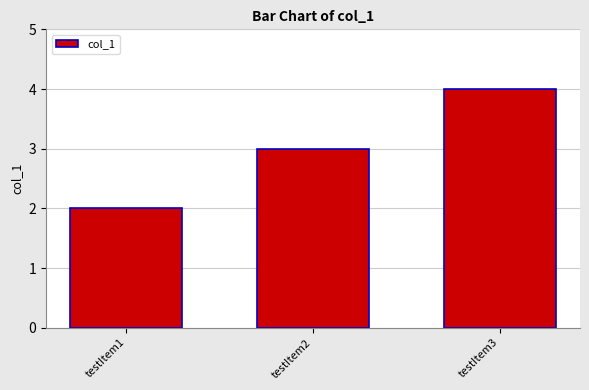

True or false: the data shows 7 at testItem3.

False